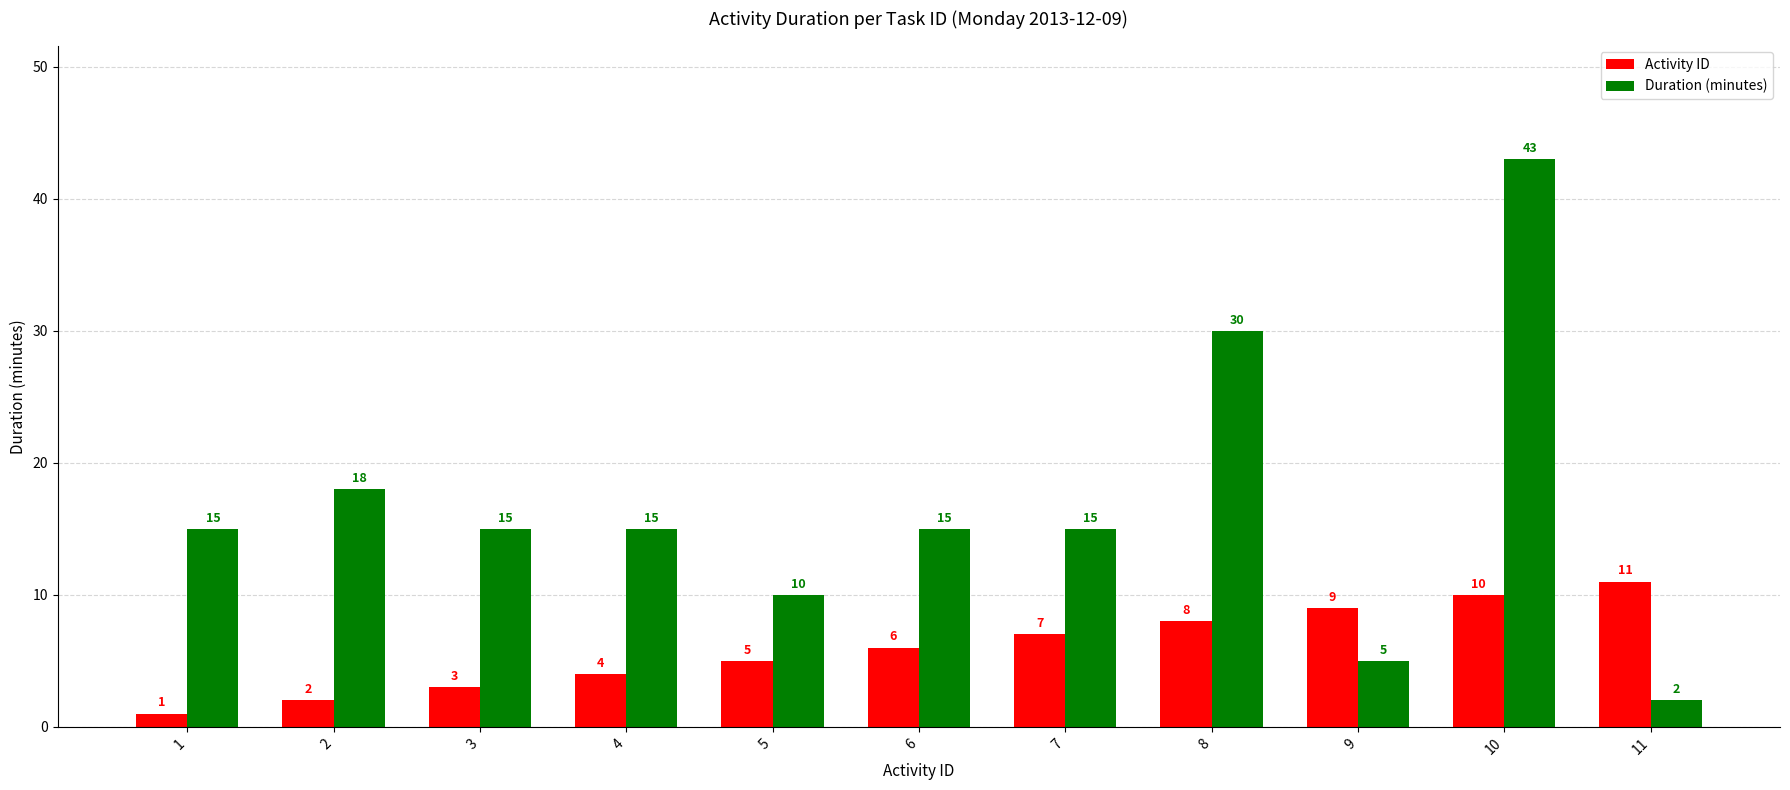

Where is Activity ID nearest to the value 6?

6